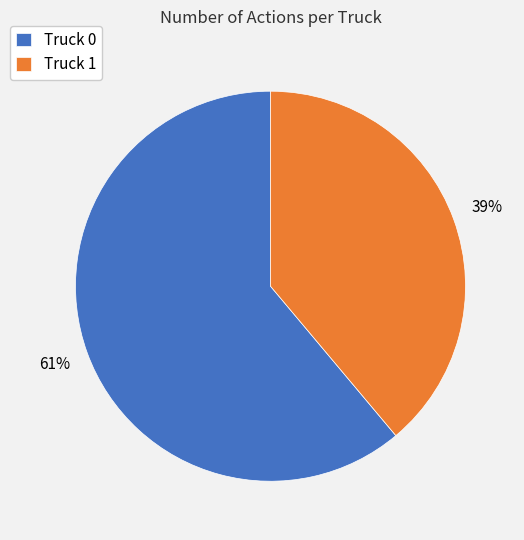

The Truck 1 slice represents 24% of the pie. True or false?

False